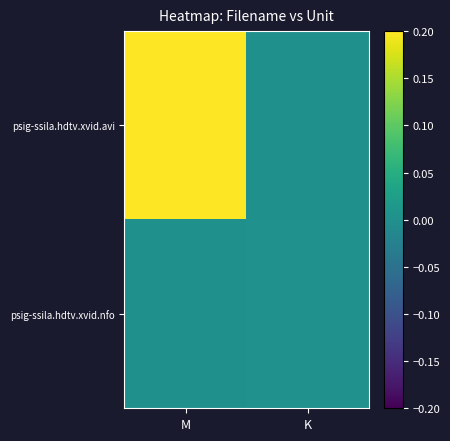

How many distinct data groups are displayed?

2